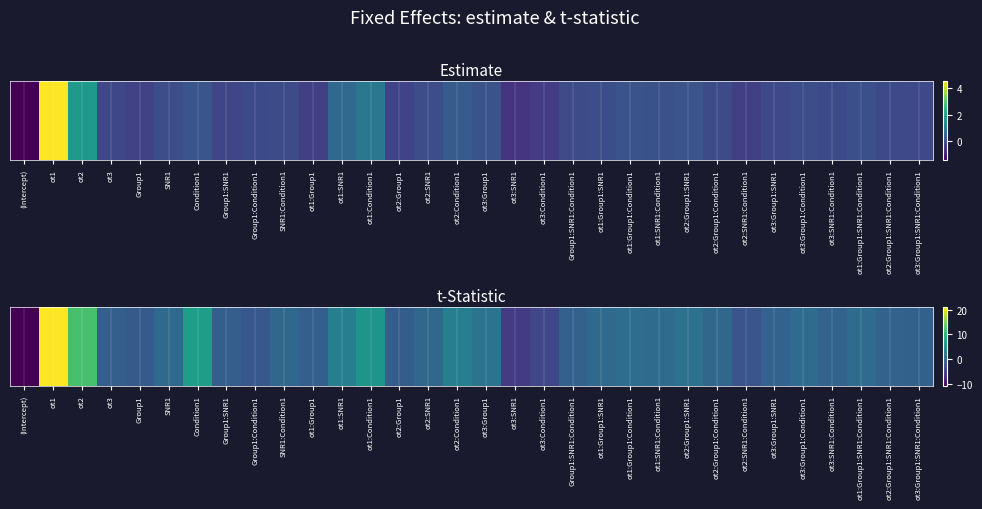

Rank the categories by value from highest to lowest.

ot1, ot2, Condition1, ot1:Condition1, ot2:Condition1, ot1:SNR1, ot3:Group1, ot2:Group1:SNR1, ot1:Group1:Condition1, ot1:SNR1:Condition1, ot3:Group1:Condition1, ot1:Group1:SNR1:Condition1, ot1:Group1:SNR1, SNR1, ot2:SNR1, ot2:Group1:Condition1, SNR1:Condition1, ot3:SNR1:Condition1, ot2:Group1:SNR1:Condition1, ot3:Group1:SNR1, ot3:Group1:SNR1:Condition1, Group1:SNR1:Condition1, ot3, Group1:SNR1, ot1:Group1, ot2:Group1, Group1, Group1:Condition1, ot2:SNR1:Condition1, ot3:Condition1, ot3:SNR1, (Intercept)